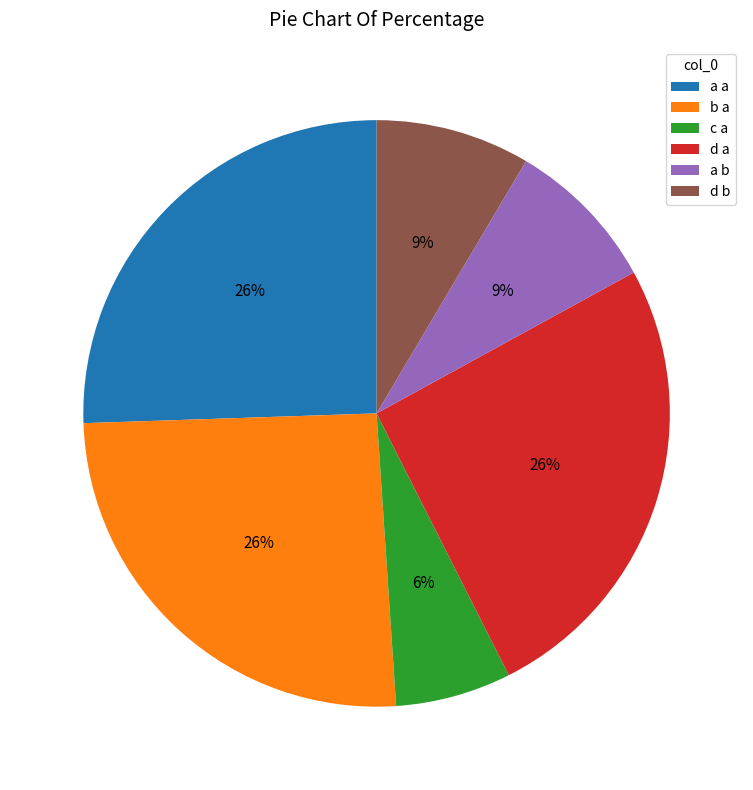

Which slice is the smallest?

c a